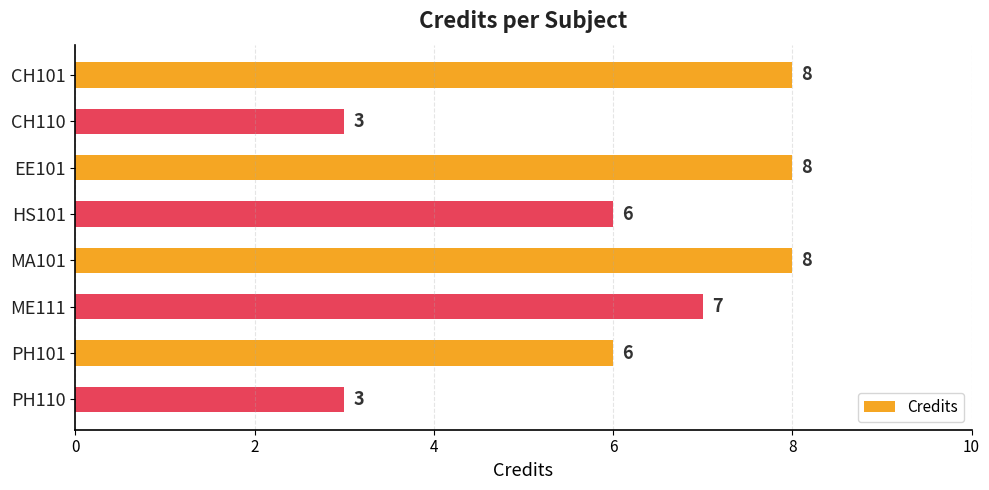

What is the greatest value displayed?

8